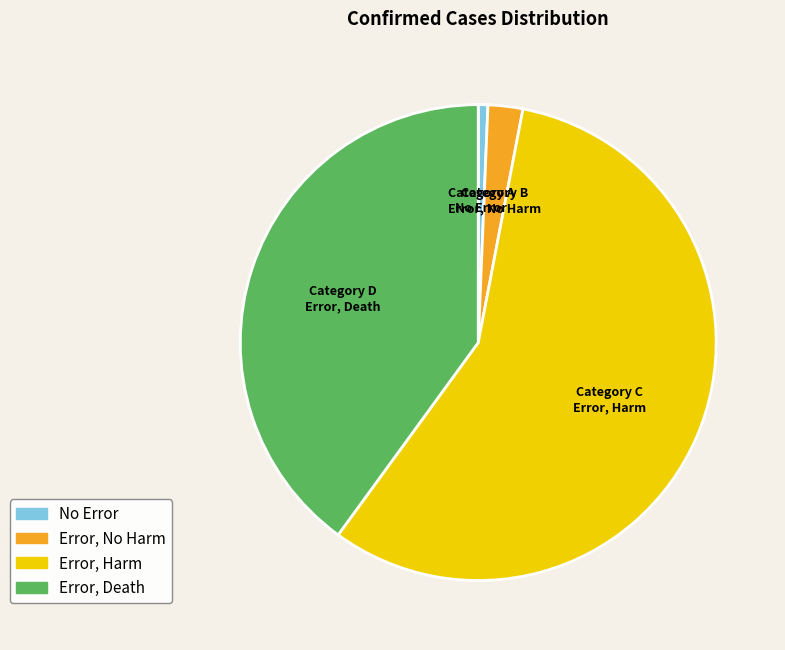

What is the smallest slice in the pie chart?

No Error